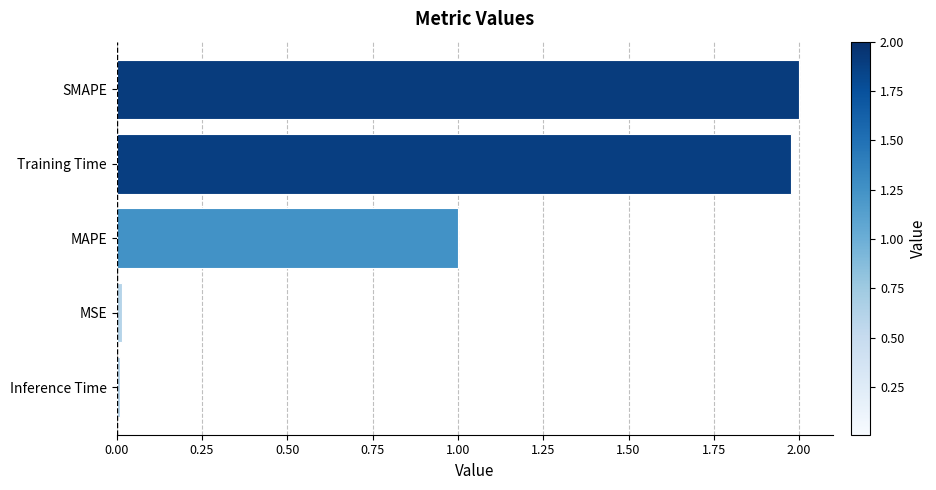

The value at SMAPE is 2.0. True or false?

True